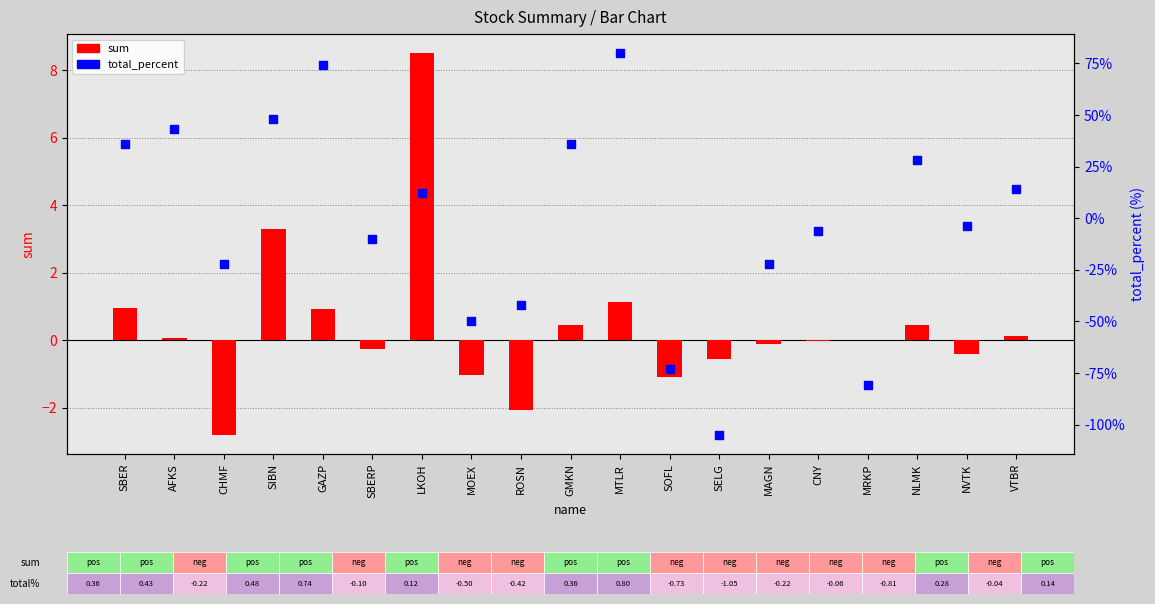

At which category is the sum across all series the highest?

LKOH